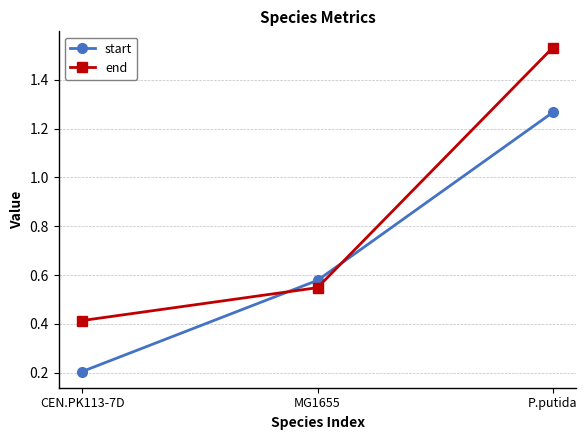

Rank the series by their maximum value, from lowest to highest.

start, end